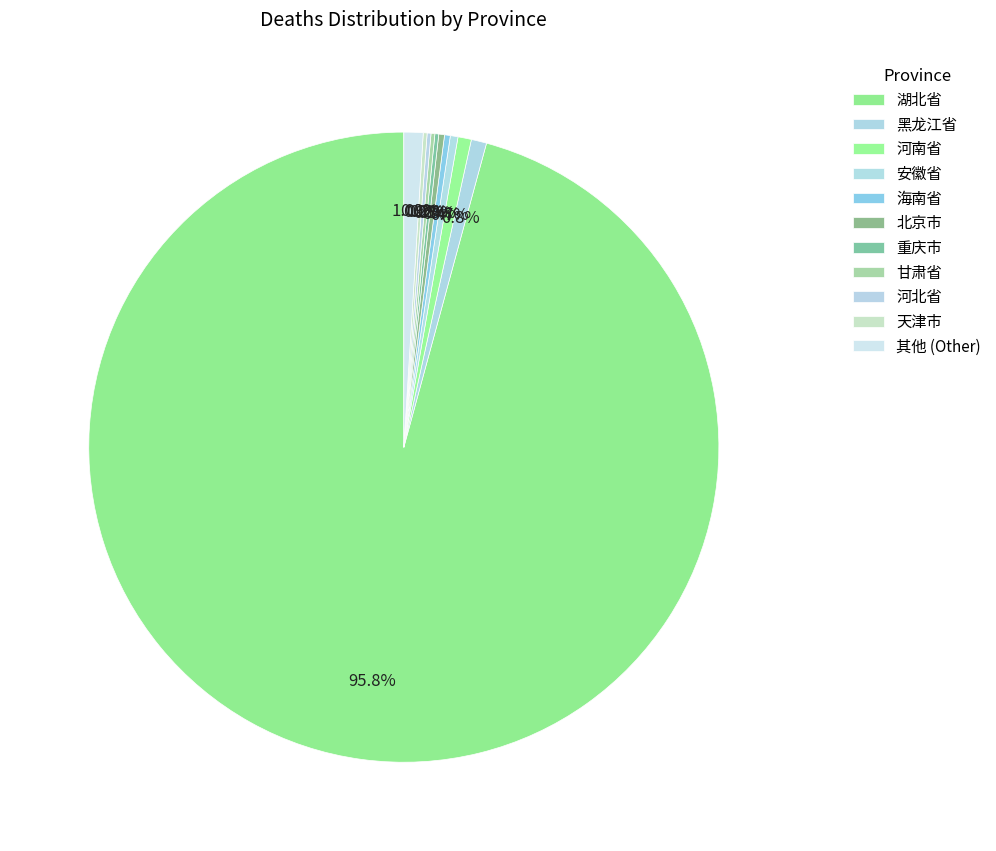

Which category has the biggest portion of the pie?

湖北省